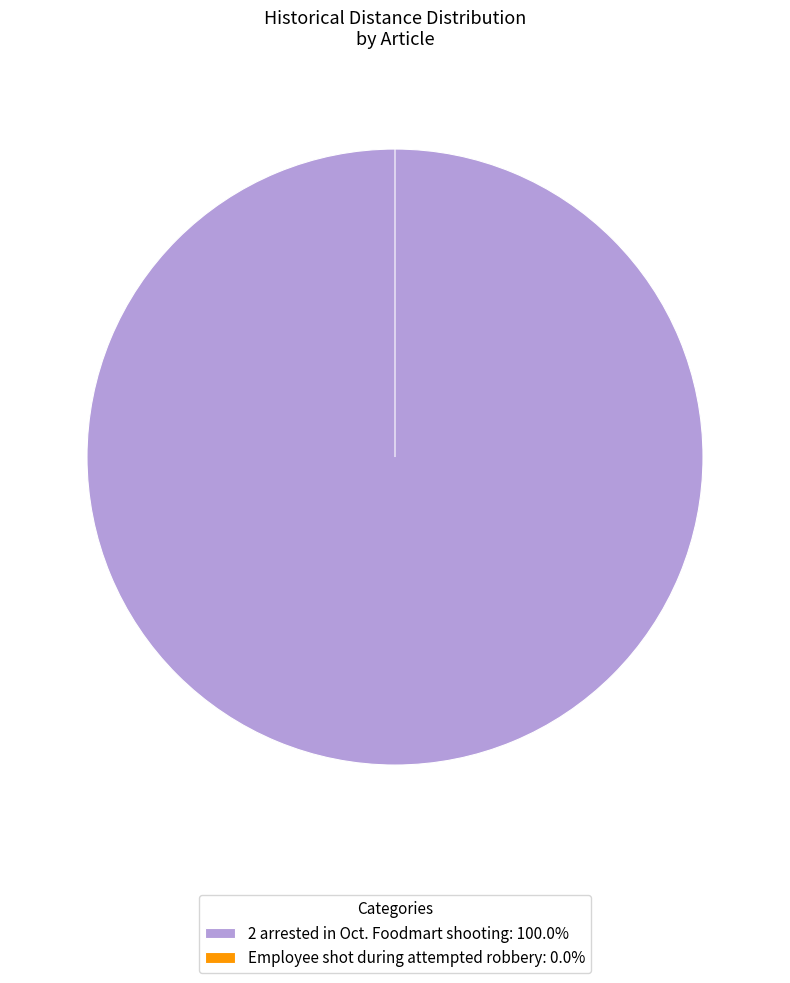

How many segments does this pie chart have?

2